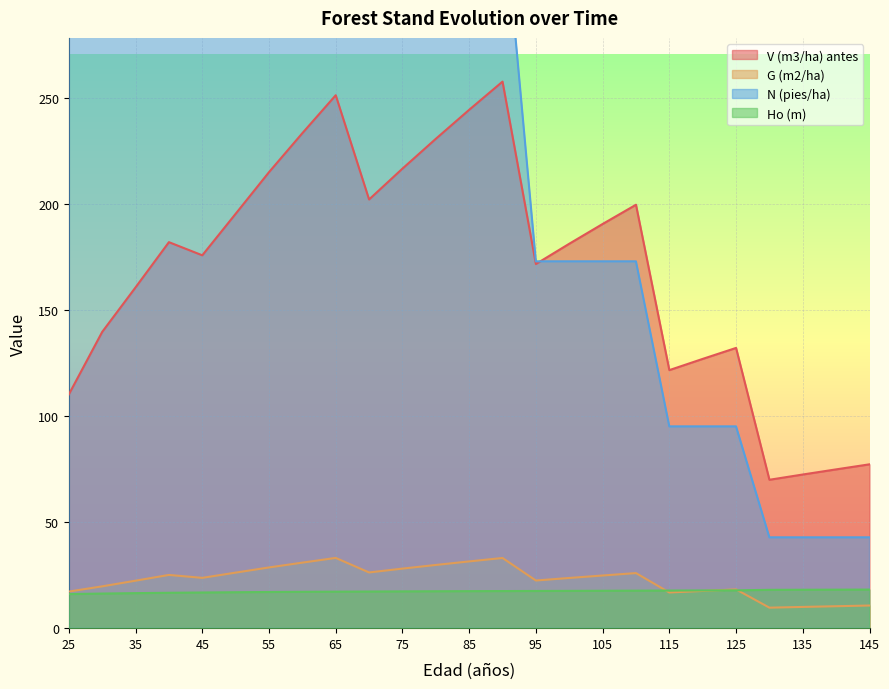

What is the sum of all G (m2/ha) values?

565.8